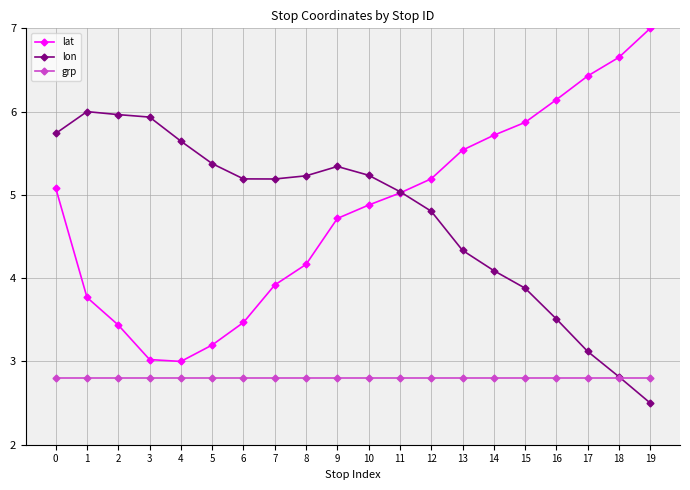

What is the total value across all series at 5?

11.4